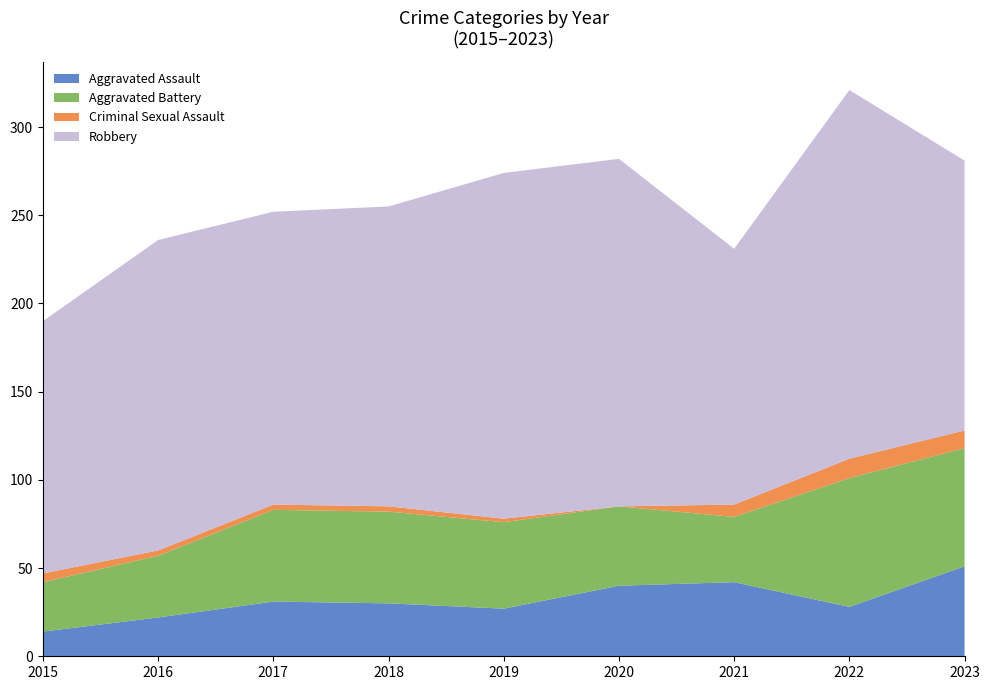

Reading left to right, what are all the values shown in this chart?

Aggravated Assault: 2015=14	2016=22	2017=31	2018=30	2019=27	2020=40	2021=42	2022=28	2023=51
Aggravated Battery: 2015=28	2016=35	2017=52	2018=52	2019=49	2020=45	2021=37	2022=73	2023=67
Criminal Sexual Assault: 2015=5	2016=3	2017=3	2018=3	2019=2	2020=0	2021=7	2022=11	2023=10
Robbery: 2015=143	2016=176	2017=166	2018=170	2019=196	2020=197	2021=145	2022=209	2023=153